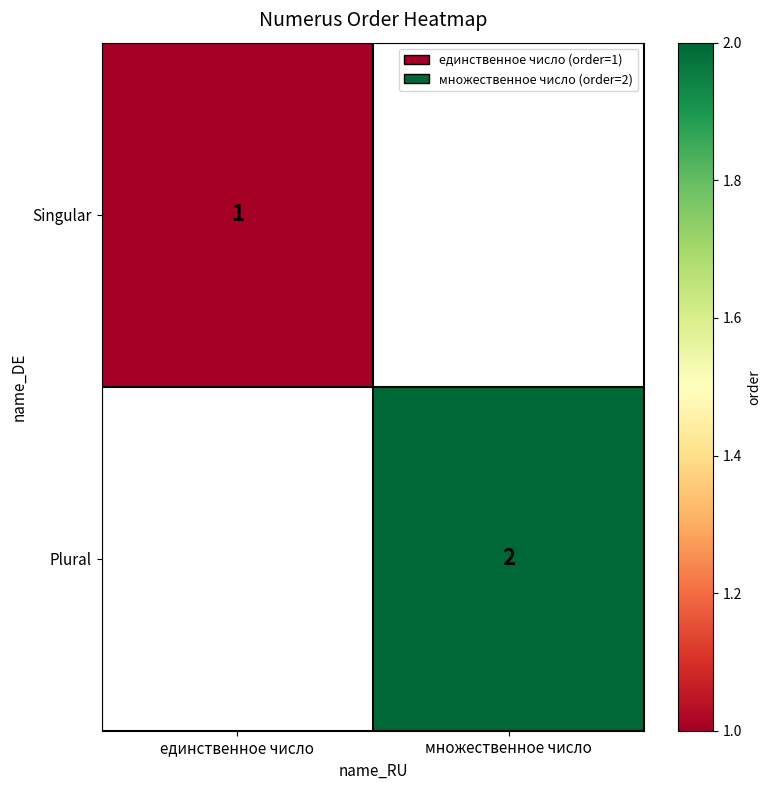

What is the total value across all series at единственное число?

1